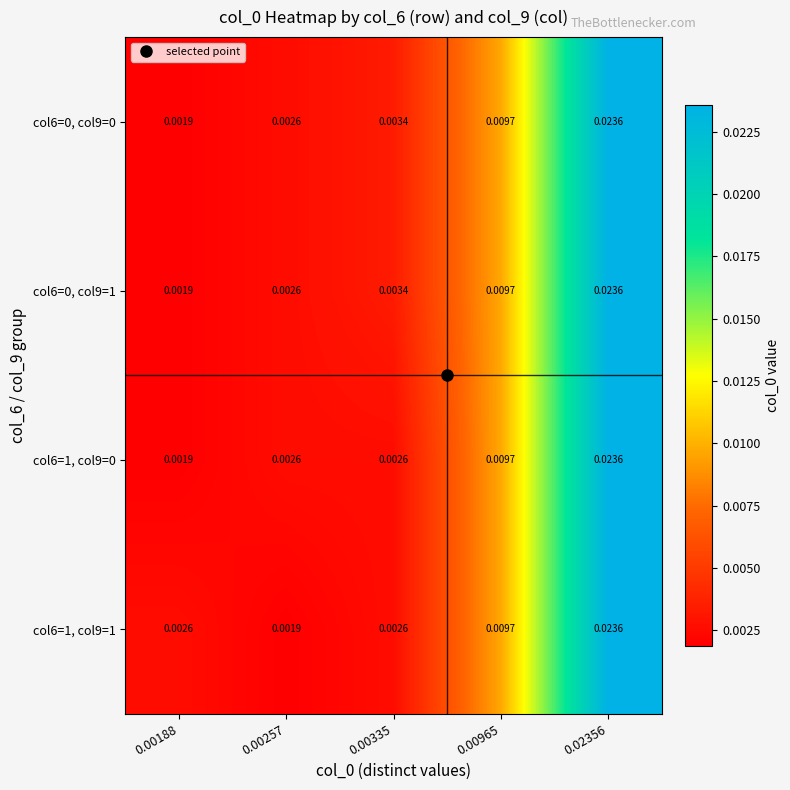

Is the value of col6=1, col9=1 at 0.00335 greater than the value of col6=0, col9=0 at 0.00335?

No